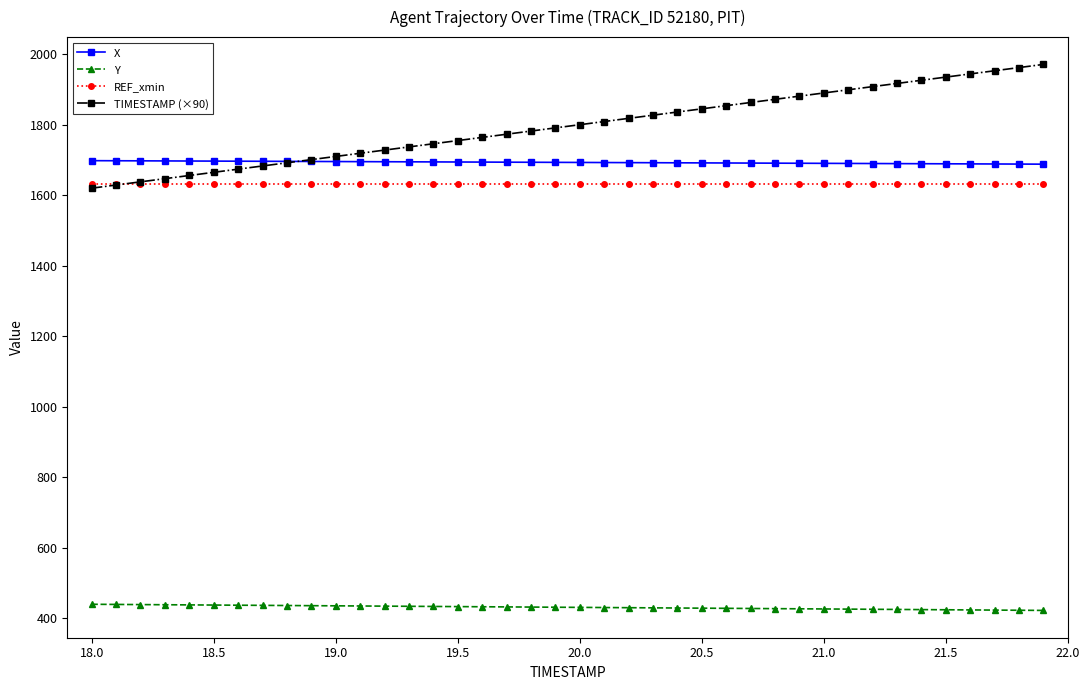

What is the value of the TIMESTAMP (×90) point at the 26th from the left?

1845.0